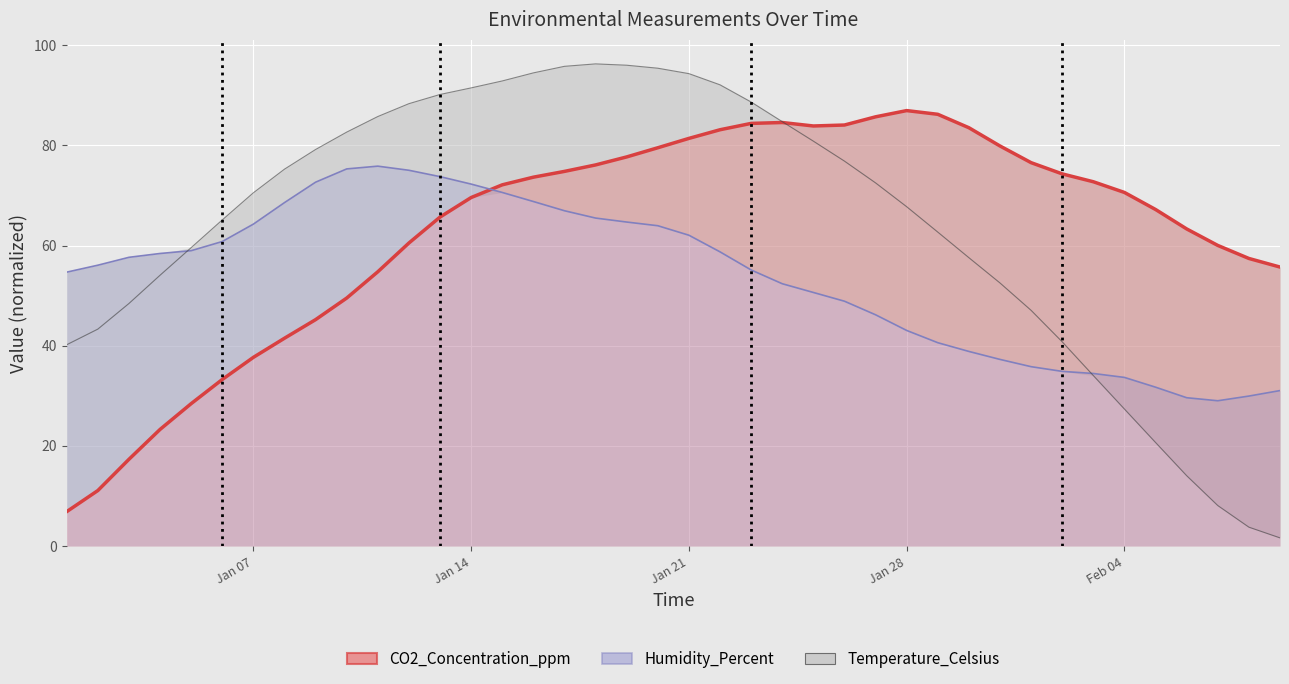

Reading left to right, extract all data points from this chart.

CO2_Concentration_ppm_line: 6.9	11.1	17.3	23.3	28.4	33.3	37.7	41.5	45.2	49.5	54.8	60.5	65.7	69.6	72.1	73.6	74.8	76.1	77.7	79.5	81.4	83.1	84.4	84.6	83.9	84.1	85.7	86.9	86.2	83.5	79.9	76.5	74.3	72.7	70.6	67.2	63.3	60.0	57.4	55.7
Humidity_Percent_line: 54.7	56.1	57.6	58.4	59.0	60.8	64.3	68.6	72.6	75.3	75.8	75.0	73.8	72.3	70.6	68.8	66.9	65.5	64.7	64.0	62.1	58.7	55.1	52.4	50.6	48.9	46.2	43.0	40.6	38.8	37.3	35.8	34.9	34.5	33.7	31.7	29.6	29.0	29.9	31.0
Temperature_Celsius: 40.2	43.3	48.4	54.1	59.6	65.1	70.5	75.2	79.2	82.6	85.8	88.3	90.2	91.5	92.9	94.5	95.8	96.3	96.0	95.4	94.3	92.1	88.7	84.7	80.8	76.8	72.5	67.7	62.7	57.6	52.5	47.1	40.8	34.0	27.3	20.7	14.0	8.1	3.8	1.6